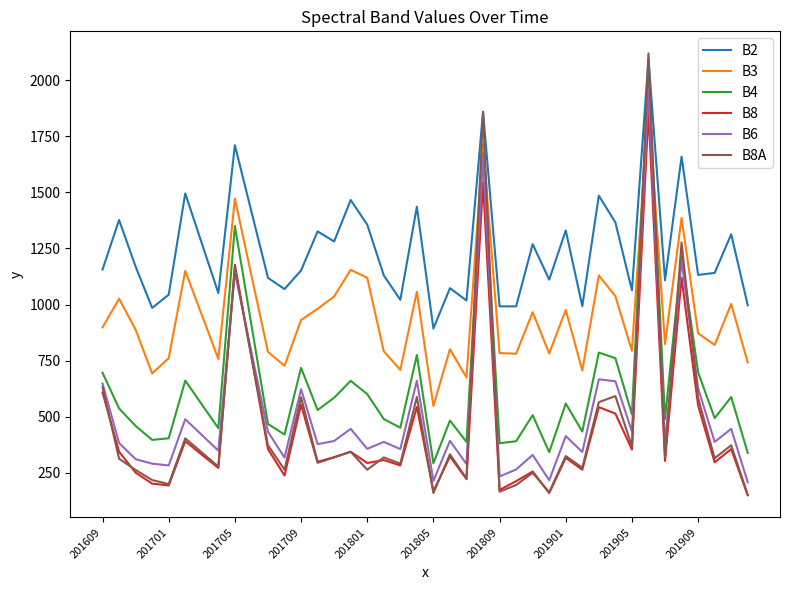

Which series has the largest range (max minus min)?

B8A